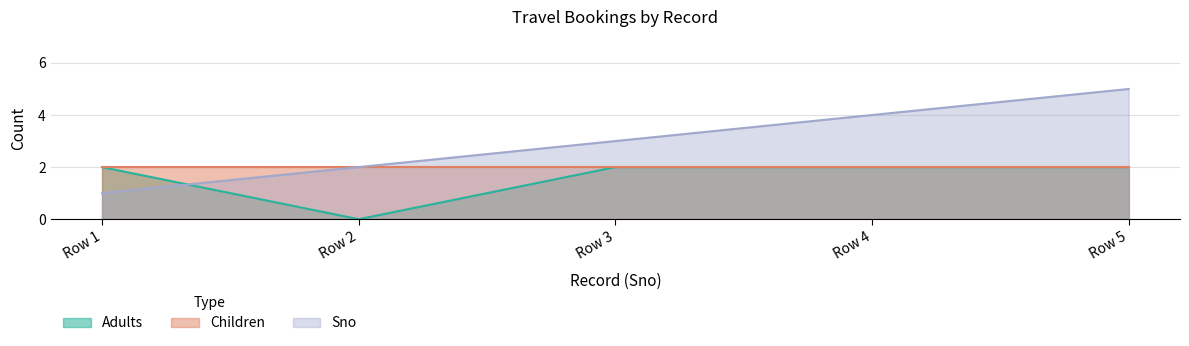

The value of Adults at Row 5 is 2. True or false?

True